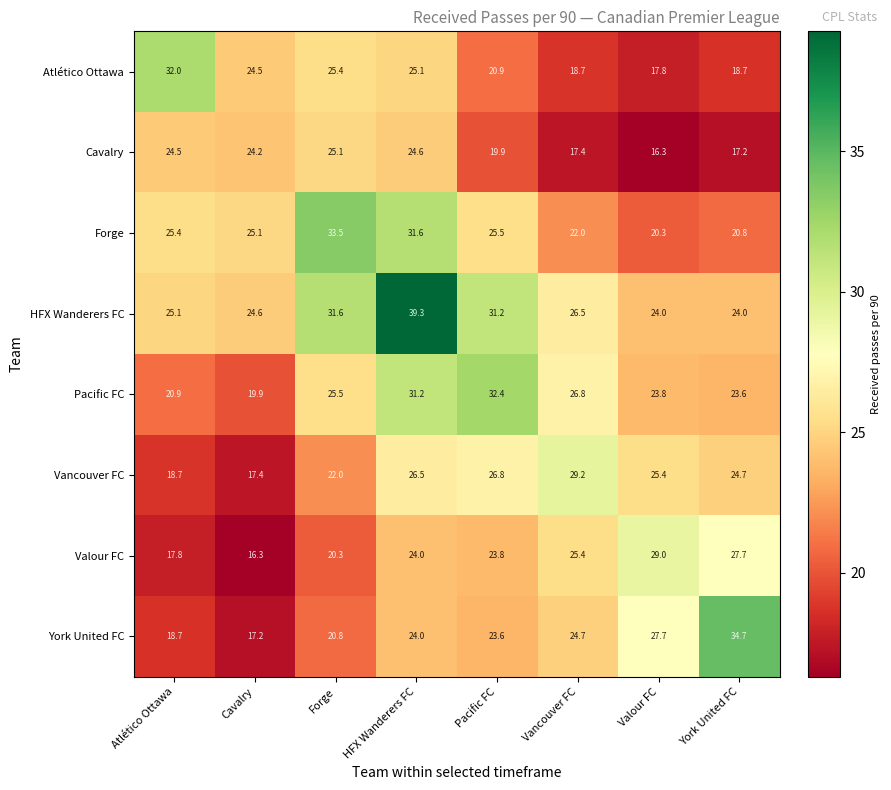

Read the Vancouver FC value at Forge.

22.0